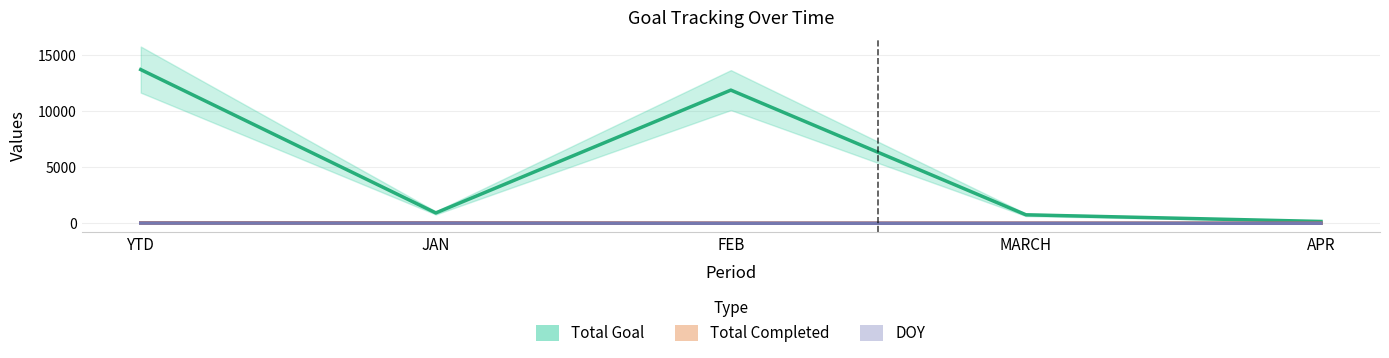

Is the value of Total Completed at JAN greater than the value of Total Goal at APR?

No